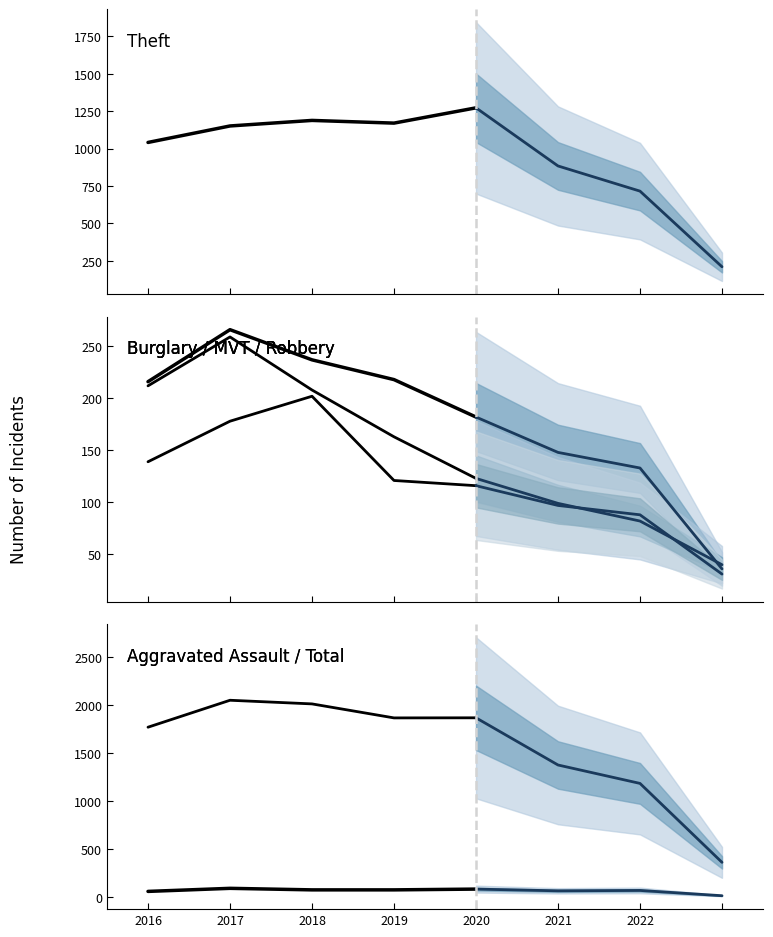

At 2017, list the series in order from largest to smallest.

Total, Theft, Burglary, Motor Vehicle Theft, Robbery, Aggravated Assault